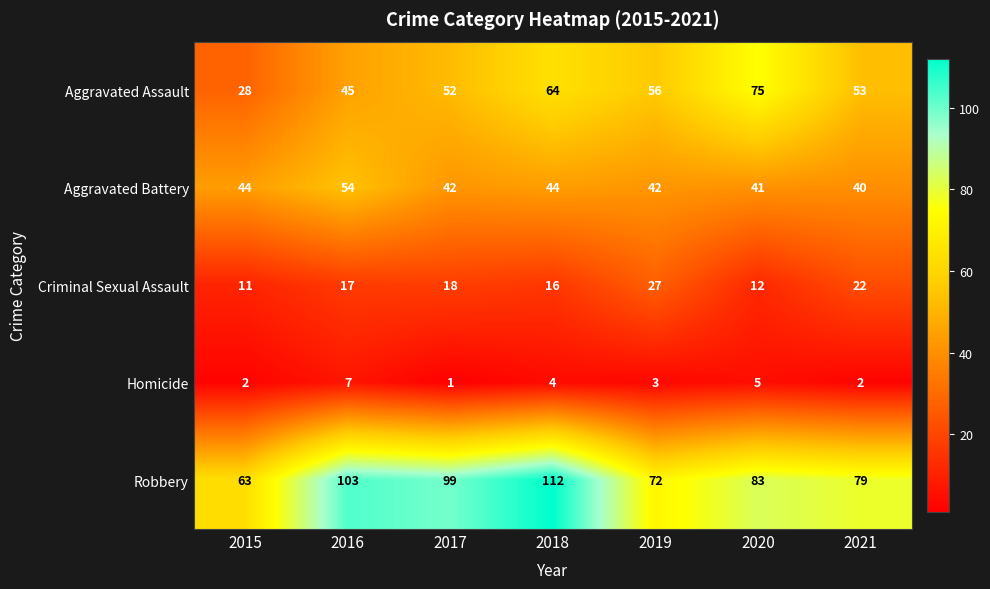

How many data points does each series have?

7